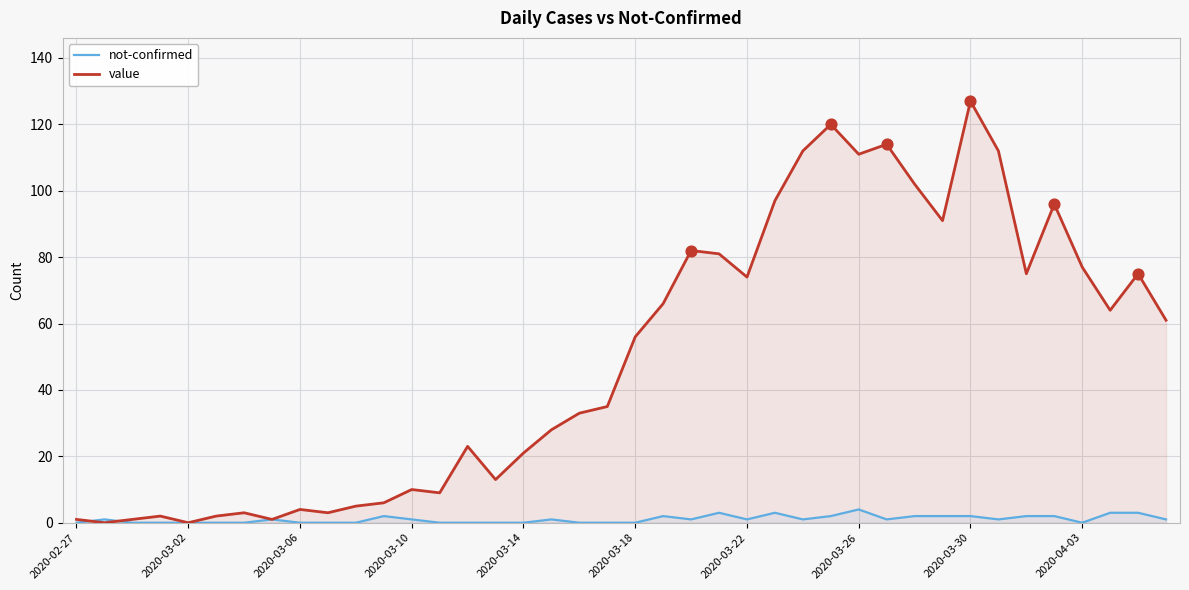

What are all the series names shown in the legend?

not-confirmed, value